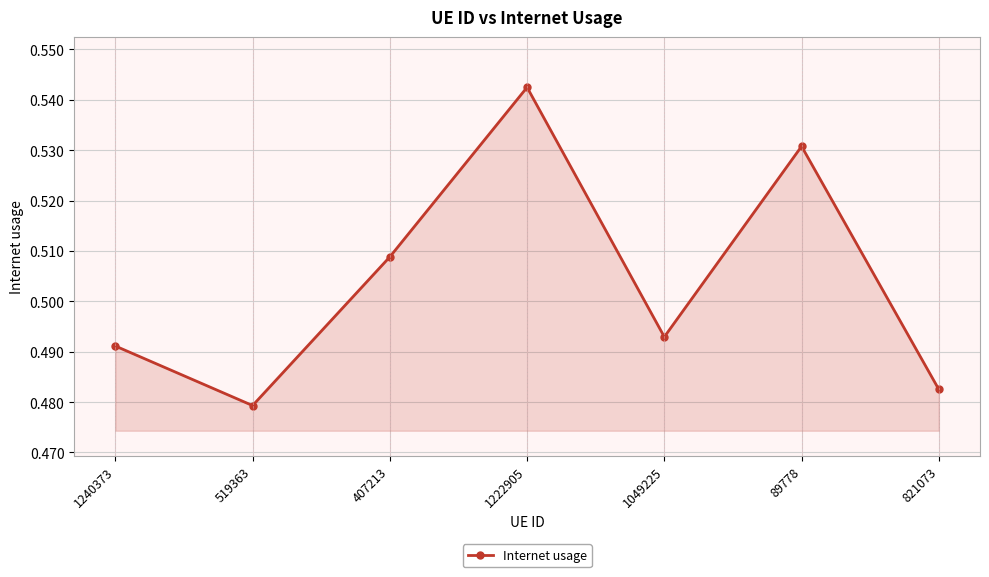

List the labels in order of value, largest first.

1222905, 89778, 407213, 1049225, 1240373, 821073, 519363